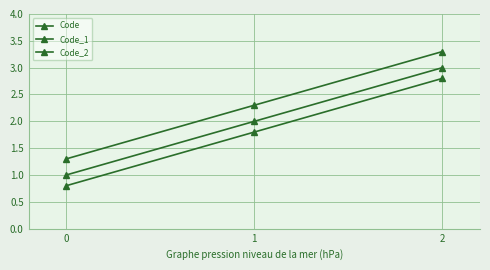

Does the chart display data point markers on the line(s)?

Yes